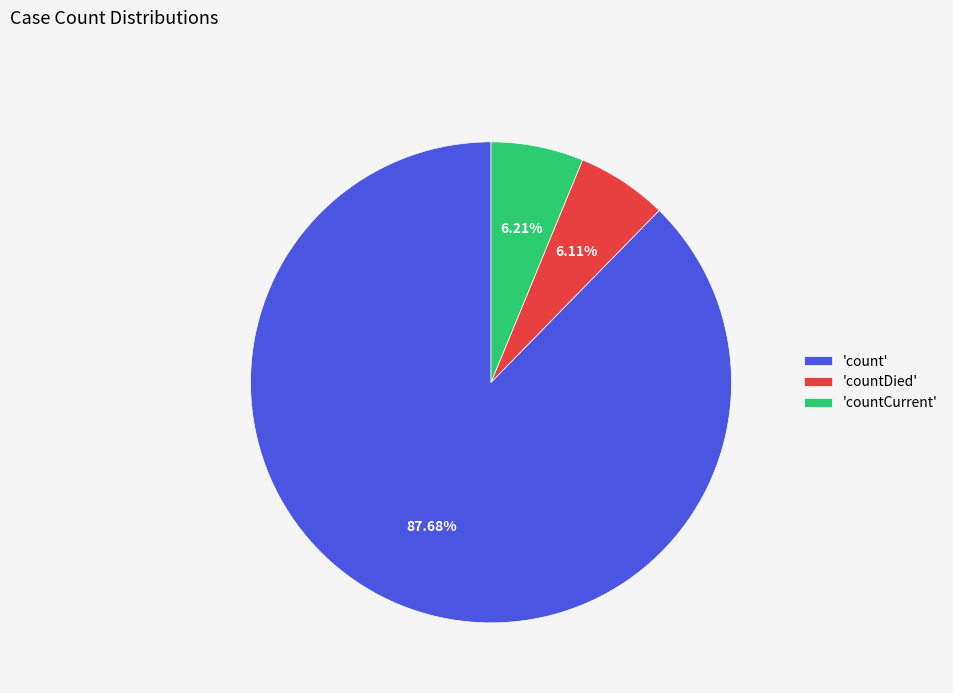

Approximately how many times larger is the value at 'count' compared to 'countDied'?

14.4